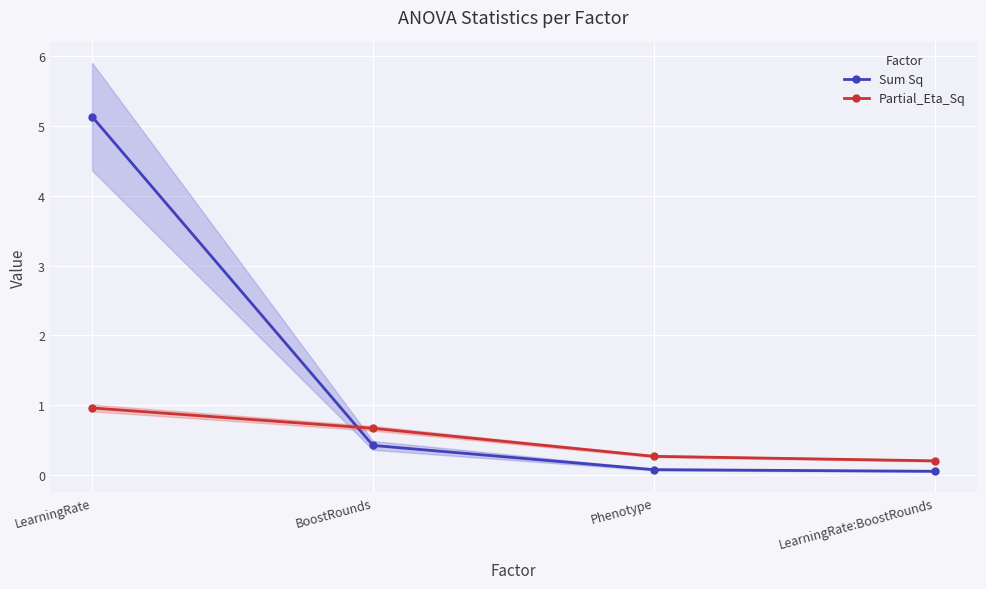

What is the approximate value of Partial_Eta_Sq at BoostRounds?

0.7